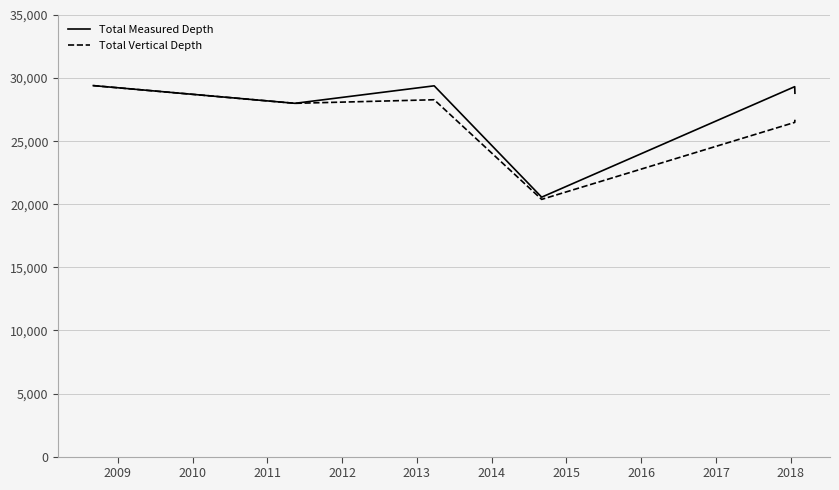

What is the smallest value displayed?

20386